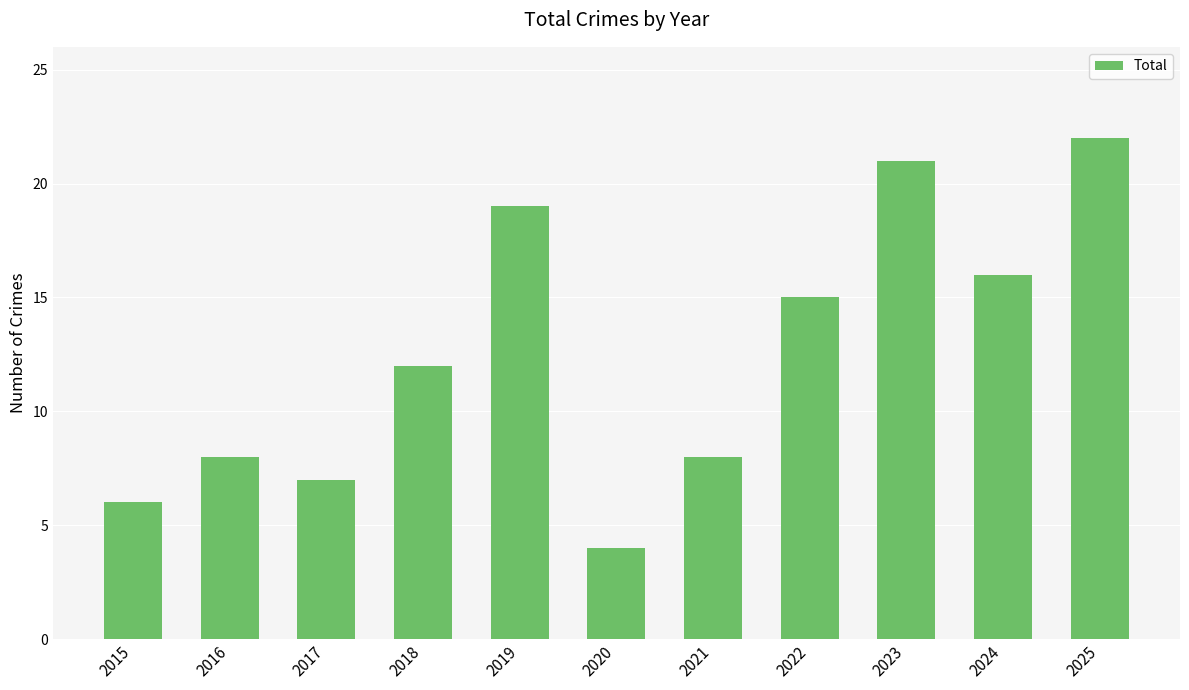

The value at 2023 is 12. True or false?

False